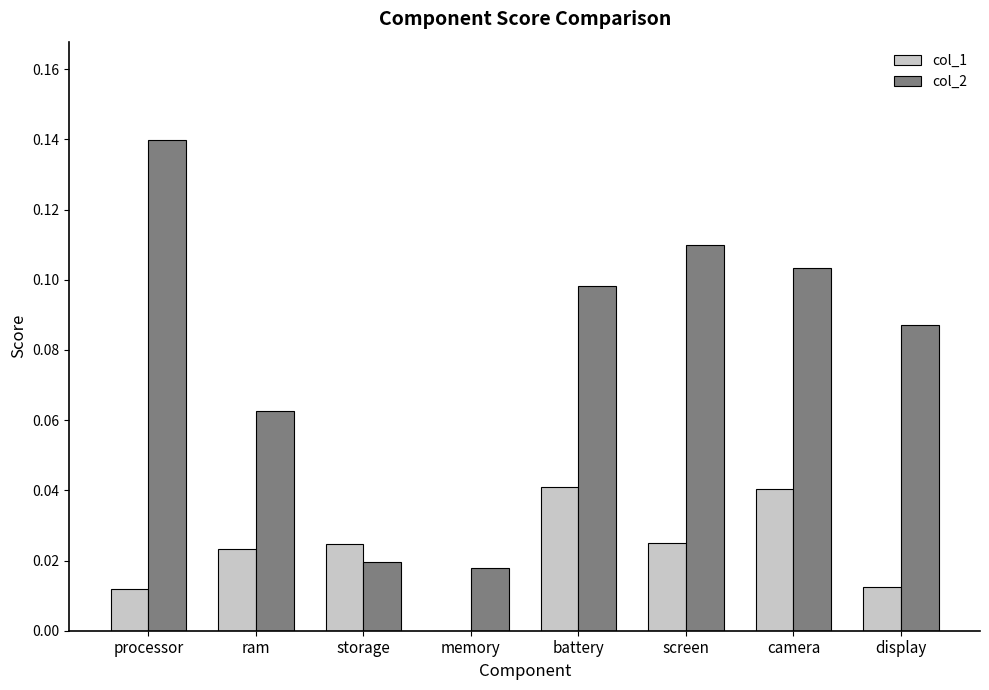

Is it true that col_1 equals 0.0 at storage?

True